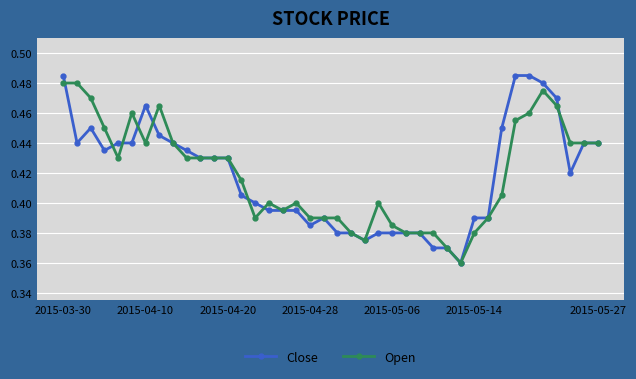

How many lines are shown in the chart?

2